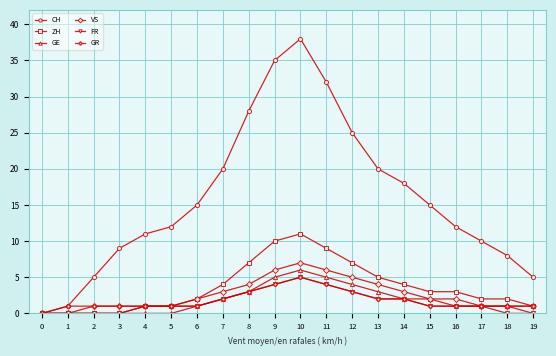

What is the value of the ZH point at the 12th from the left?

9